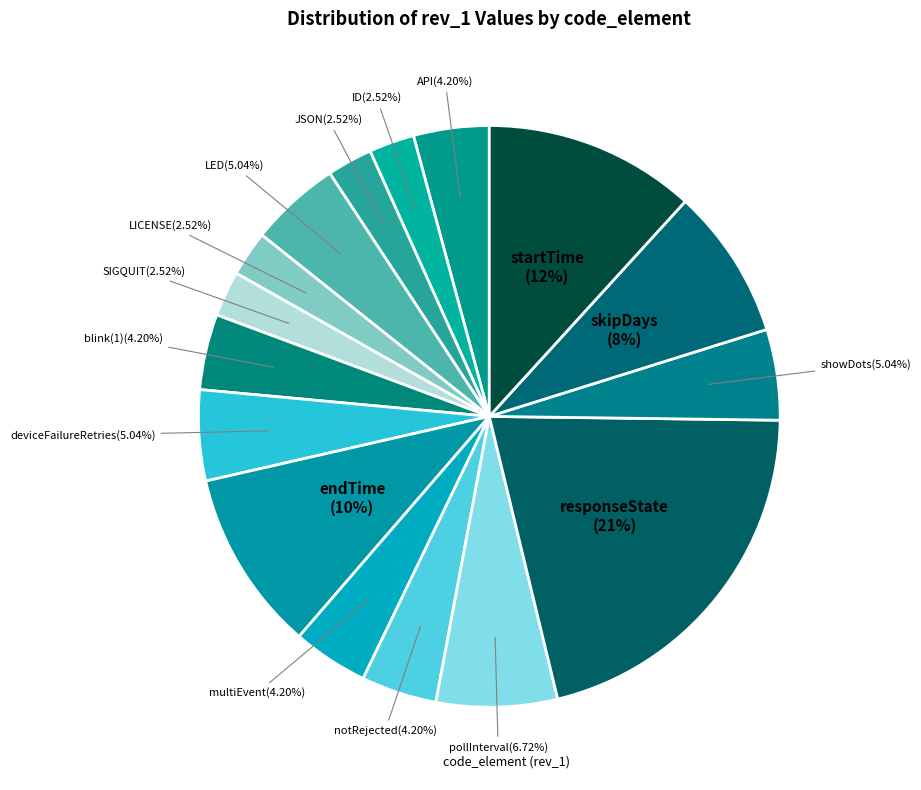

How many slices are in this pie chart?

16